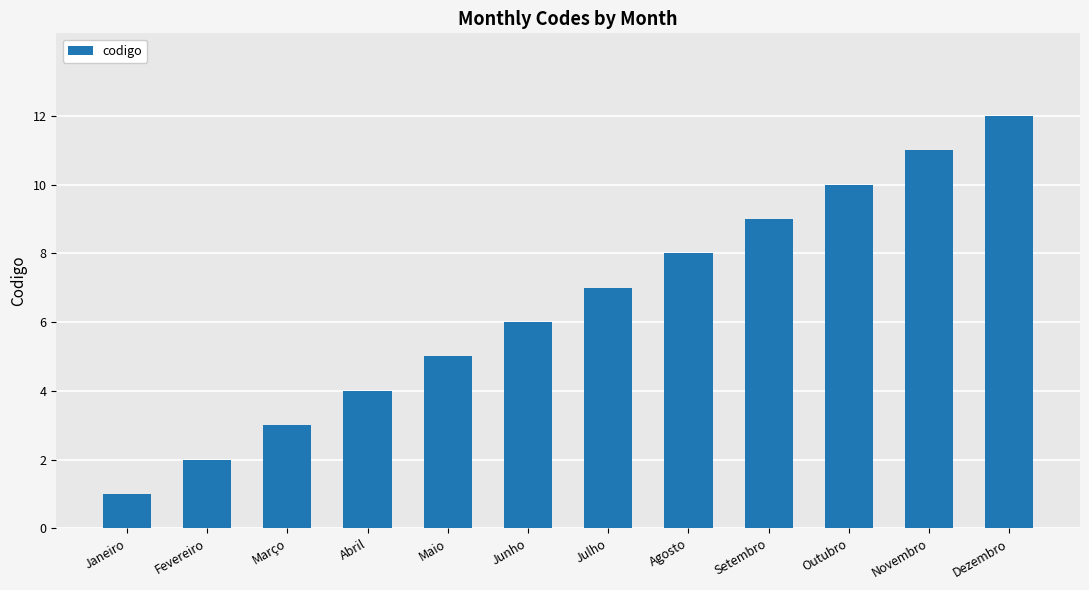

What is the greatest value displayed?

12